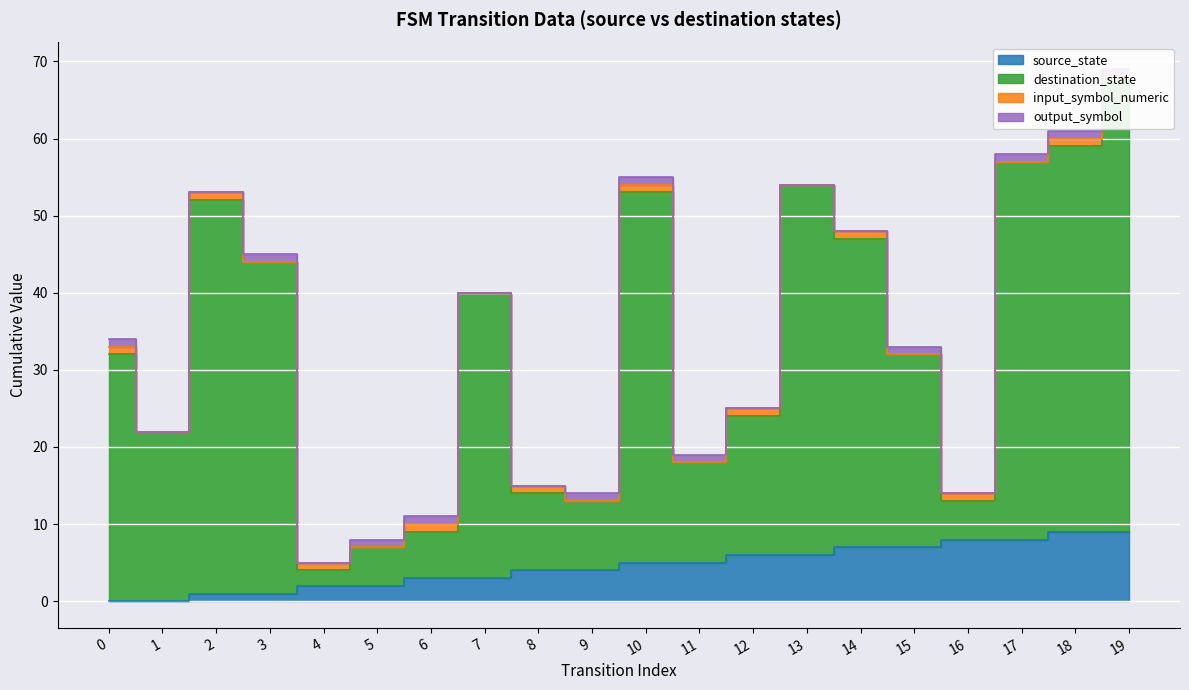

Is it true that source_state equals 7 at 14?

True